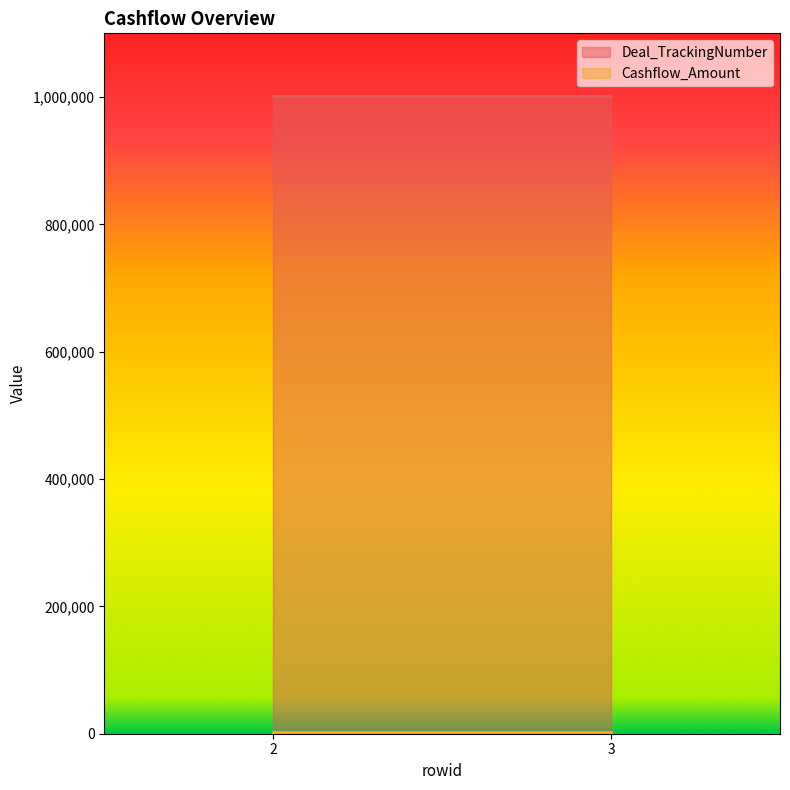

What is the difference between the highest and lowest values at 3?

999739